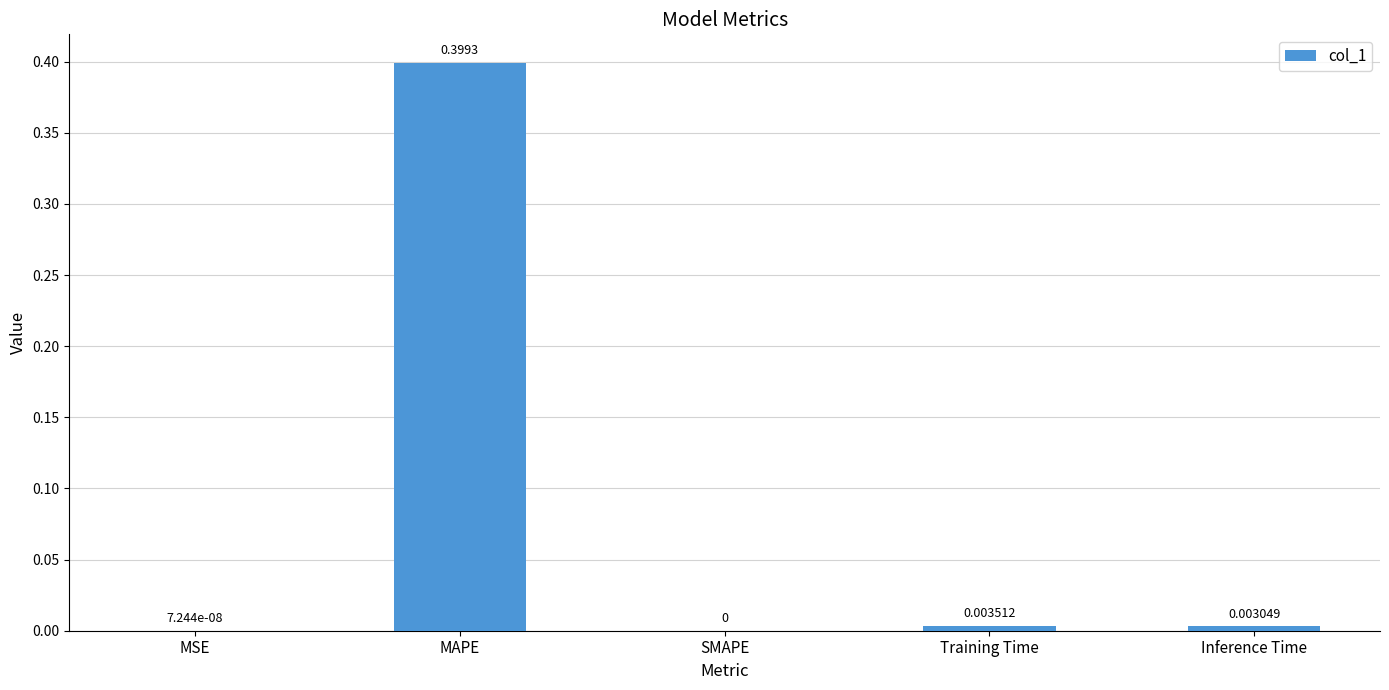

At which category does the chart reach its peak across all series?

MAPE